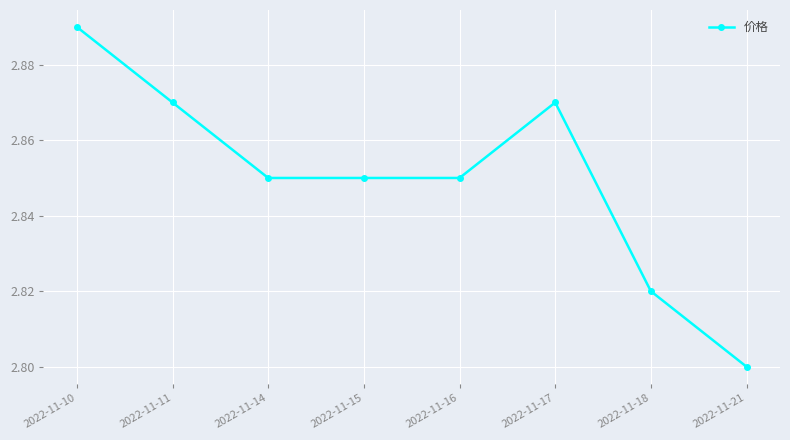

Which category has the highest value across all series?

2022-11-10